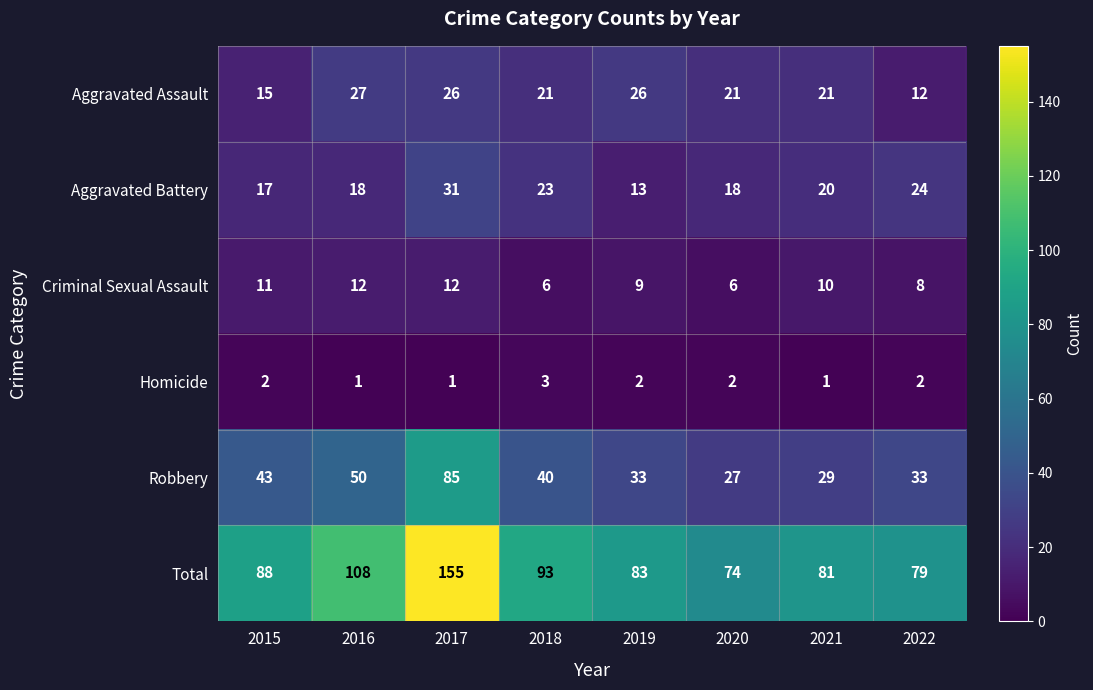

What value does the Robbery series have at 2020, to the nearest 10?

30